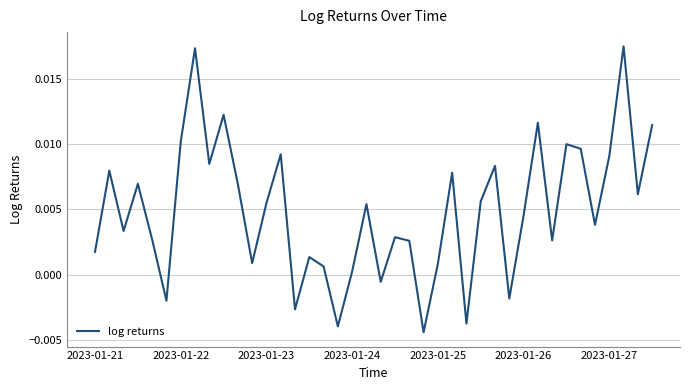

How many distinct data groups are displayed?

1